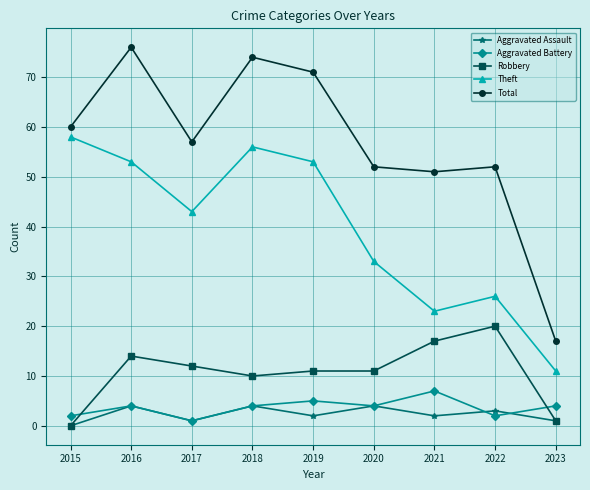

At which category does Total reach its first local peak?

2016